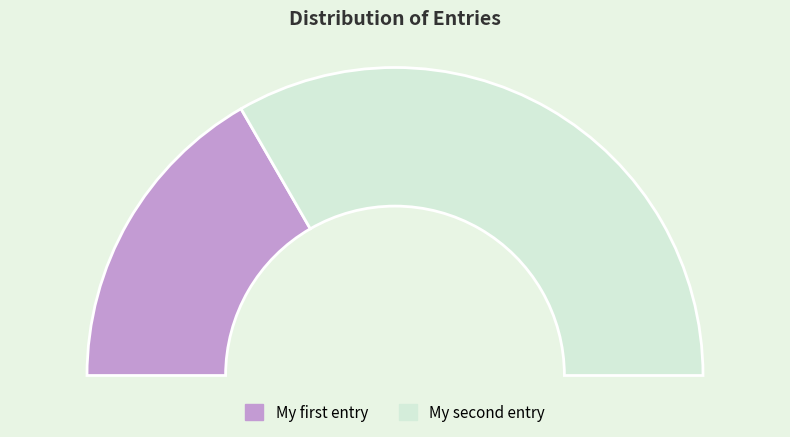

Rank the categories by value from highest to lowest.

My second entry, My first entry